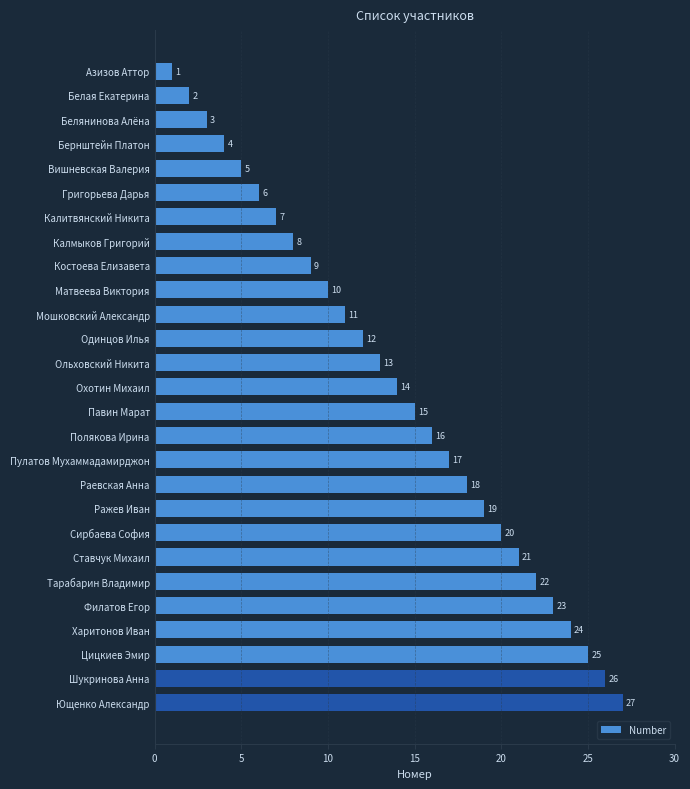

Where is the data nearest to the value 14?

Охотин Михаил